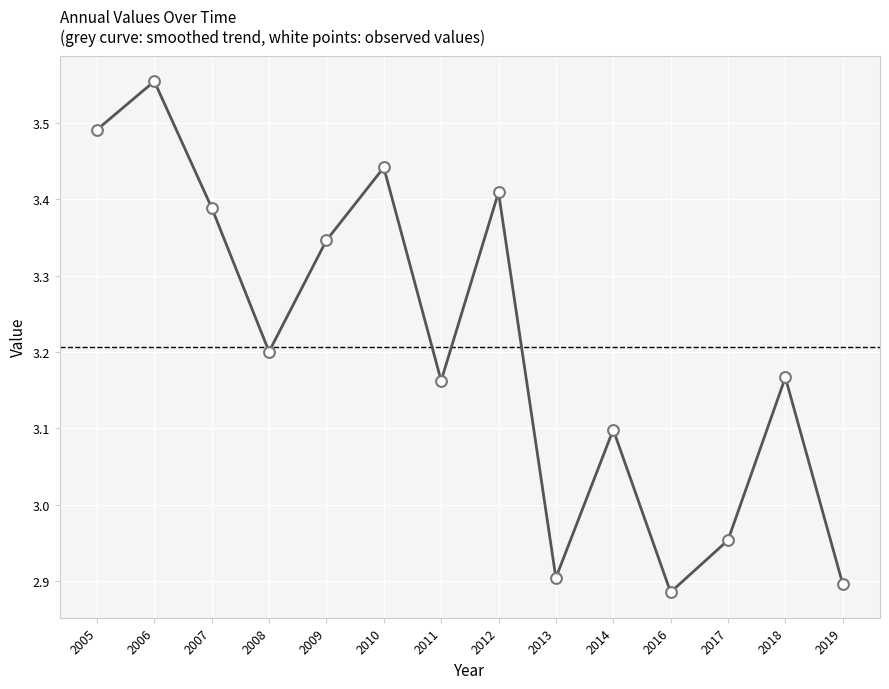

What is the ratio of the value at 2005 to the value at 2009?

1.0